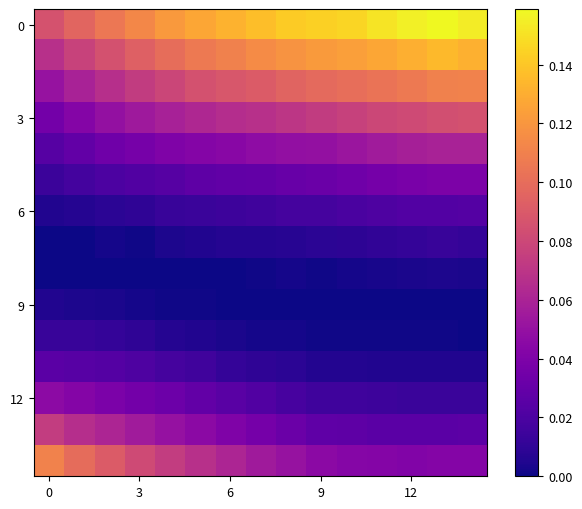

How many data points does each series have?

15